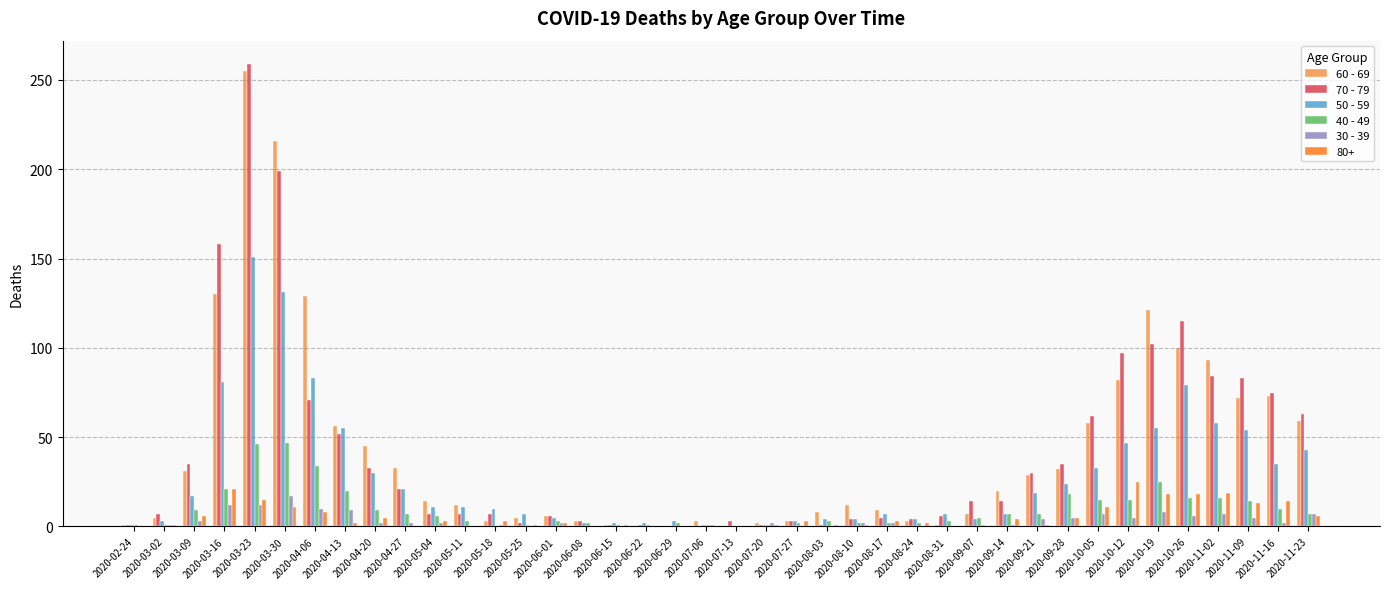

What is the maximum value for 30 - 39?

17